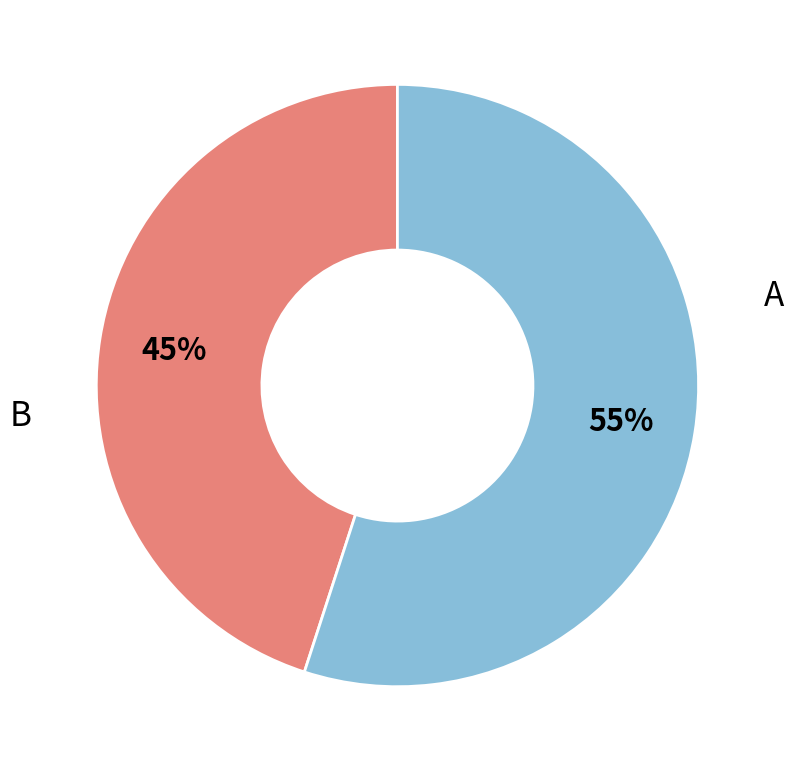

How many slices are in this pie chart?

2